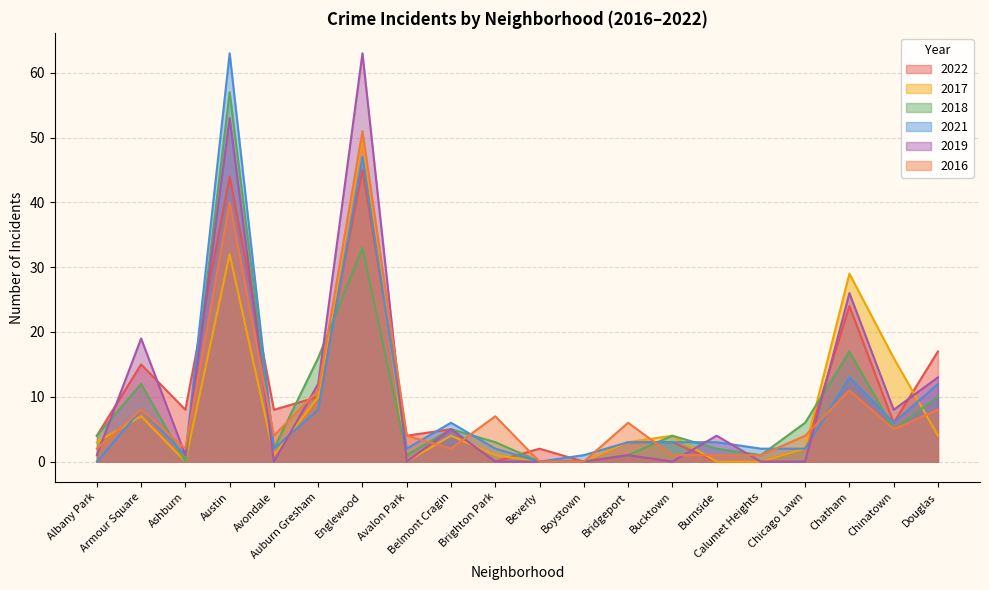

Reading right to left, list all the values displayed in this chart.

2022: 17	6	24	2	0	0	3	3	0	2	0	5	4	45	10	8	44	8	15	4
2017: 4	16	29	2	0	0	4	3	0	0	1	4	0	50	10	1	32	0	7	3
2018: 10	5	17	6	1	2	4	1	0	0	3	5	1	33	16	2	57	0	12	4
2021: 12	6	13	2	2	3	3	3	1	0	2	6	2	47	8	2	63	1	8	0
2019: 13	8	26	0	0	4	0	1	0	0	0	5	0	63	12	0	53	1	19	1
2016: 8	5	11	4	1	1	1	6	0	0	7	2	4	51	11	4	40	2	8	2